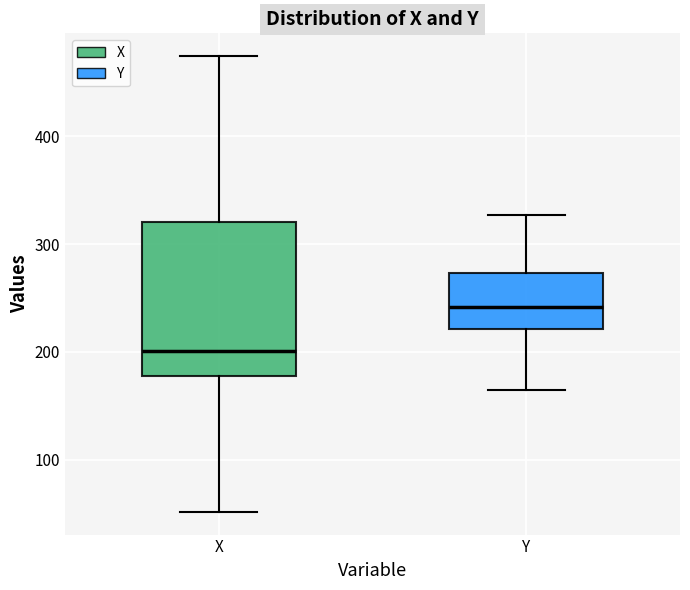

Reading left to right, transcribe this box plot: for each box, give where its median line is, the range the box spans, and where its two whiskers end, as read against the y-axis. The values are not printed on the chart, so give them approximately, as read against the axis.

X: median 200, box 180 to 320, whiskers 50 to 470
Y: median 240, box 220 to 270, whiskers 170 to 330